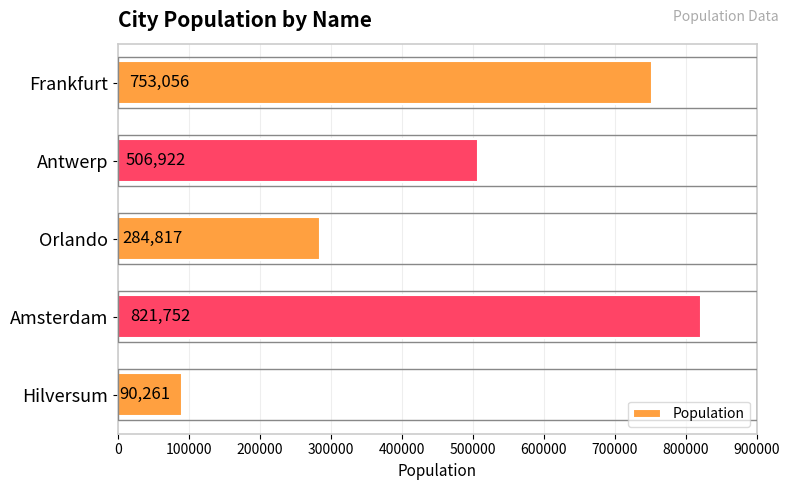

Which label corresponds to the largest value in the chart?

Amsterdam